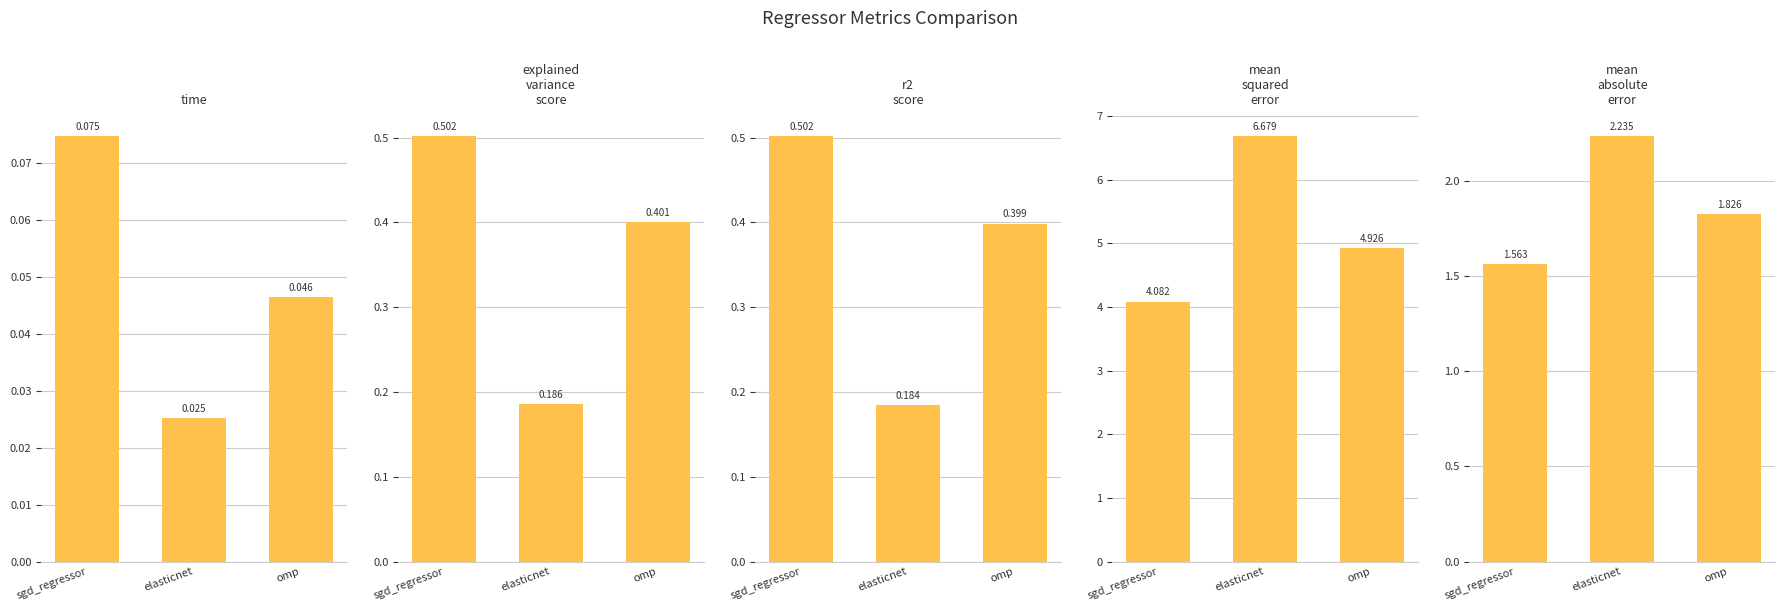

True or false: time has a value of 0.0 at sgd_regressor.

False